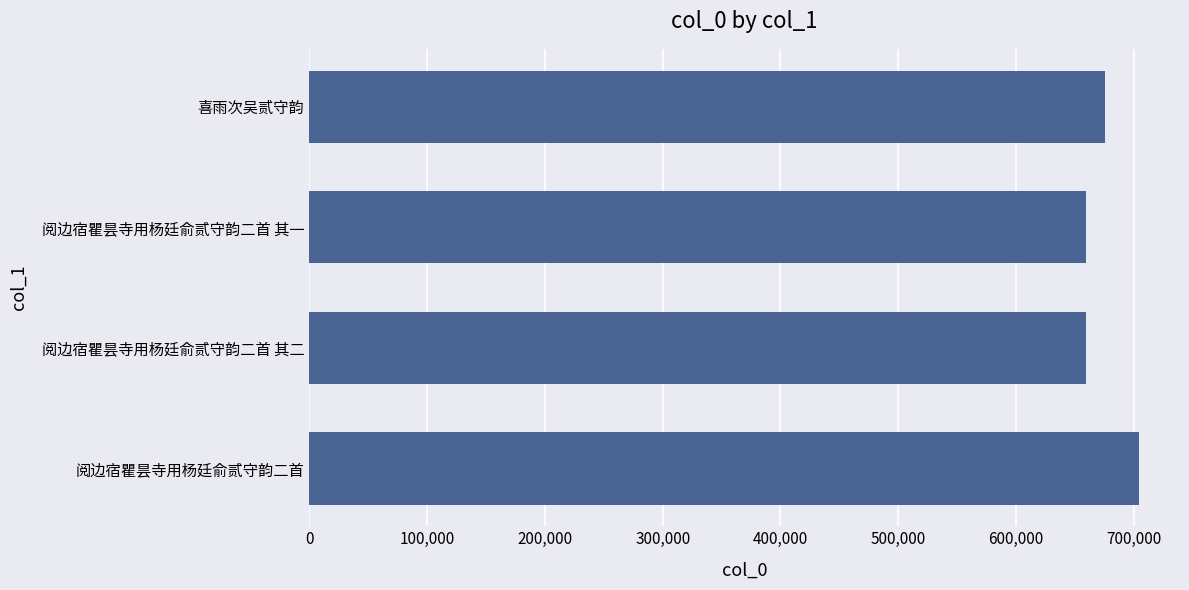

What is the ratio of the value at 喜雨次吴贰守韵 to the value at 阅边宿瞿昙寺用杨廷俞贰守韵二首 其一?

1.0